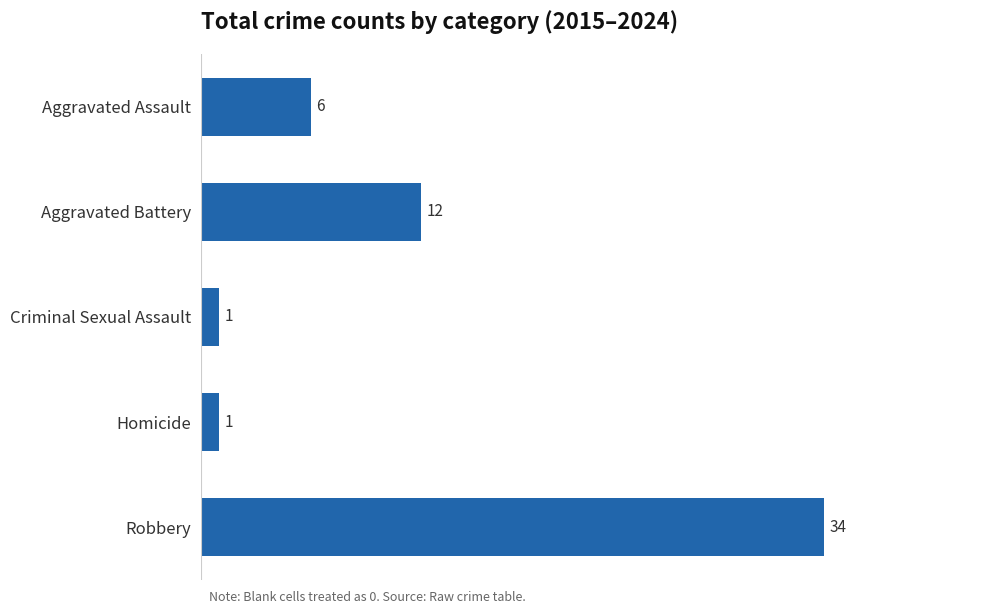

What is the change in value from Aggravated Battery to Homicide?

-11